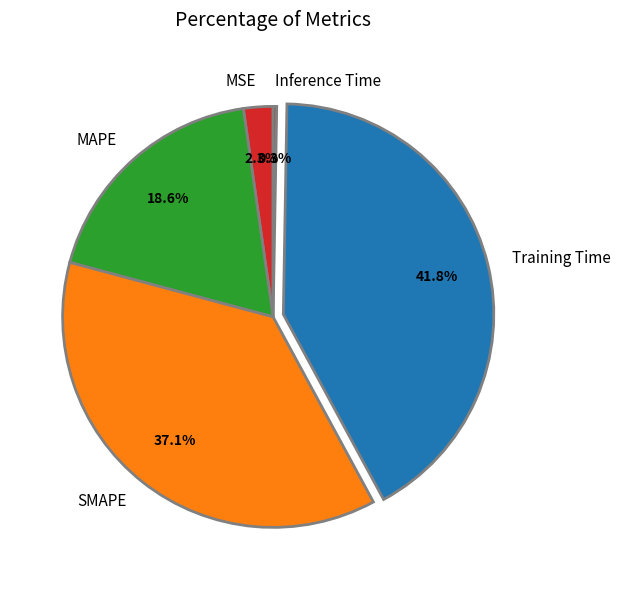

Is the sum of SMAPE and MAPE greater than half?

Yes